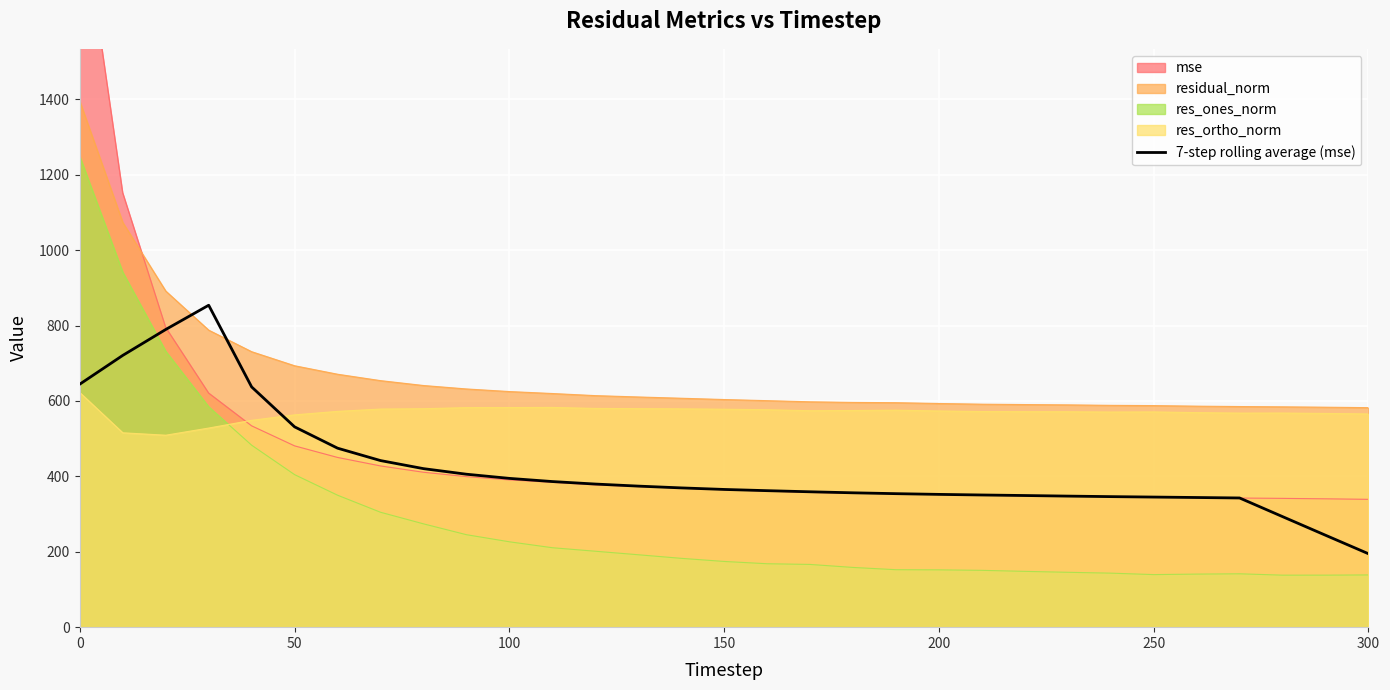

What is the average value?

423.6